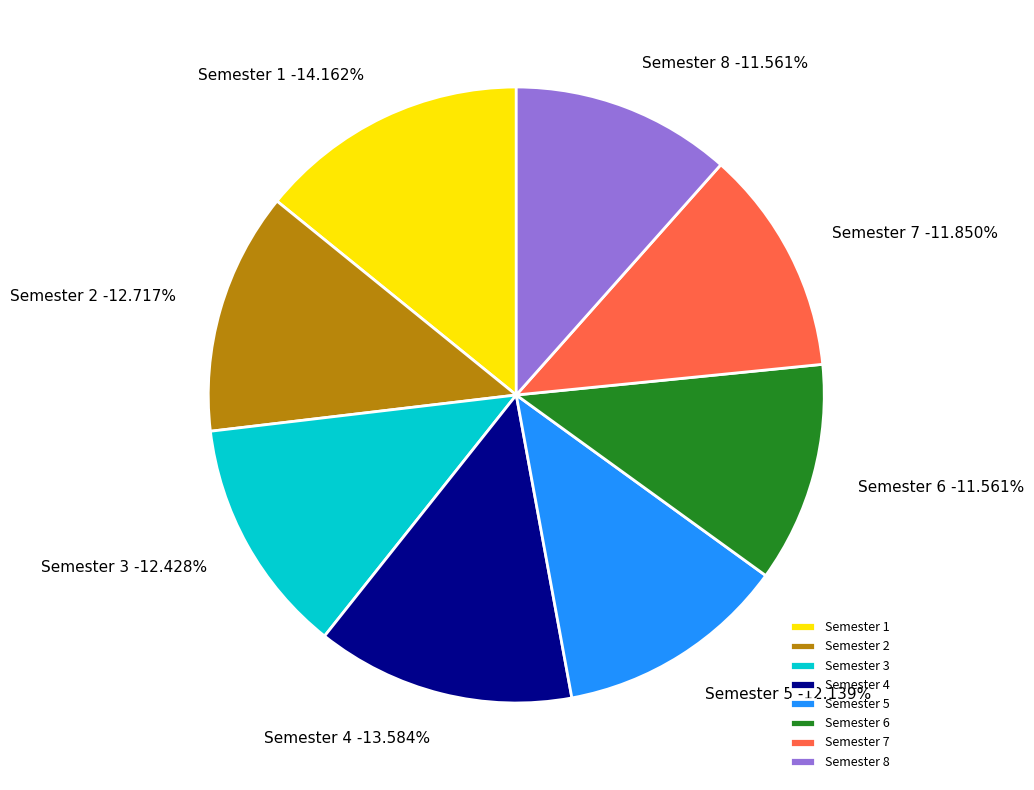

What portion of the pie excludes Semester 2?

87.3%